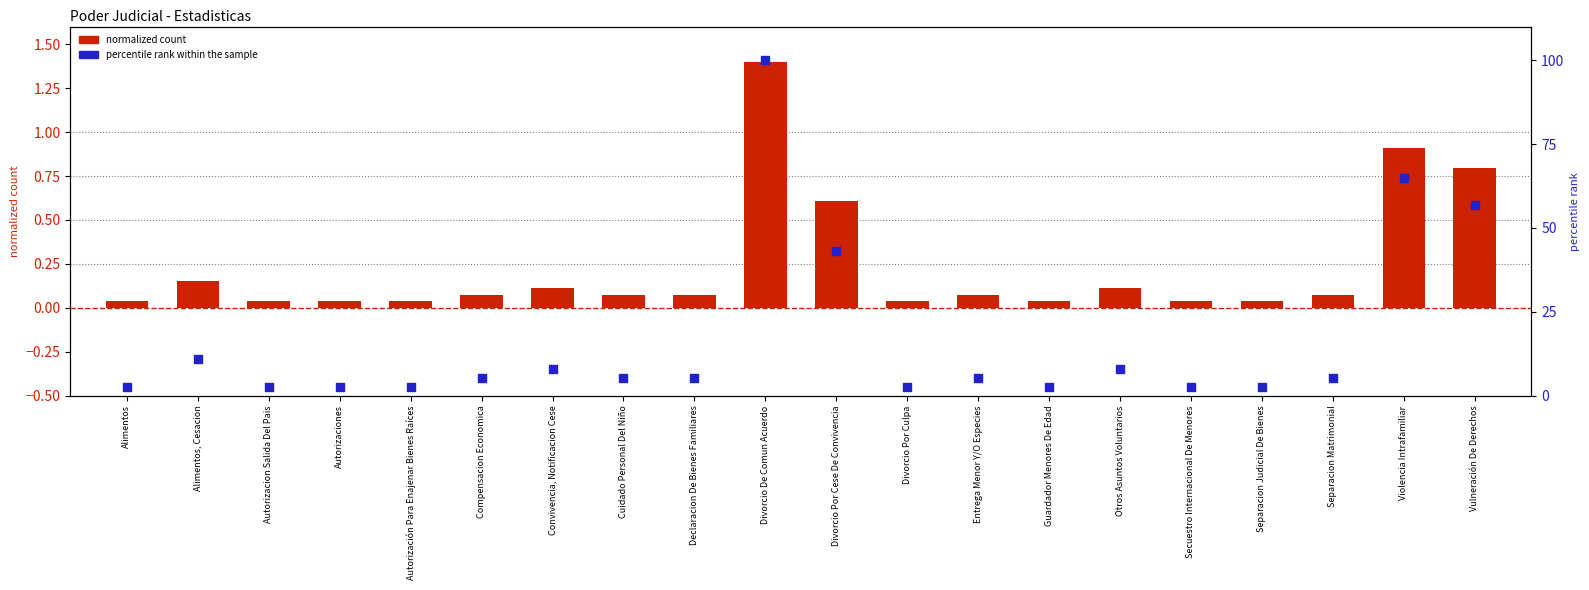

What is the total value across all series at Alimentos, Cesacion?

11.0